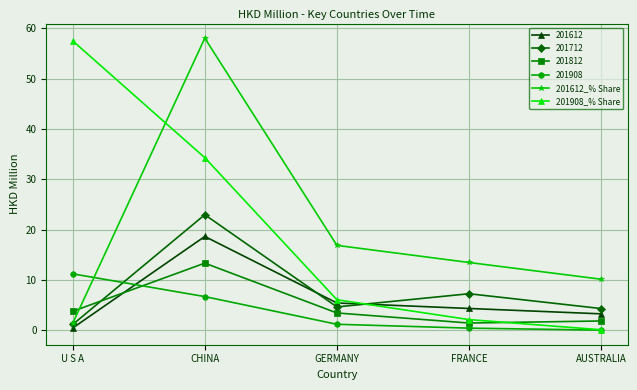

How many intersections are there between 201612_% Share and 201908_% Share?

1